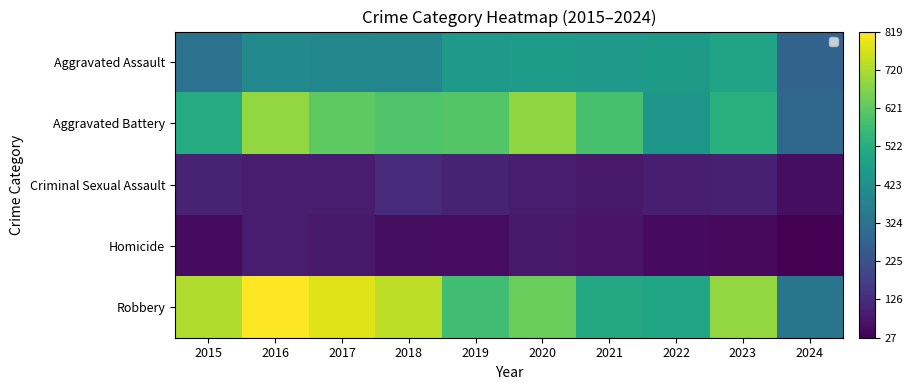

Which series has the largest range (max minus min)?

Robbery